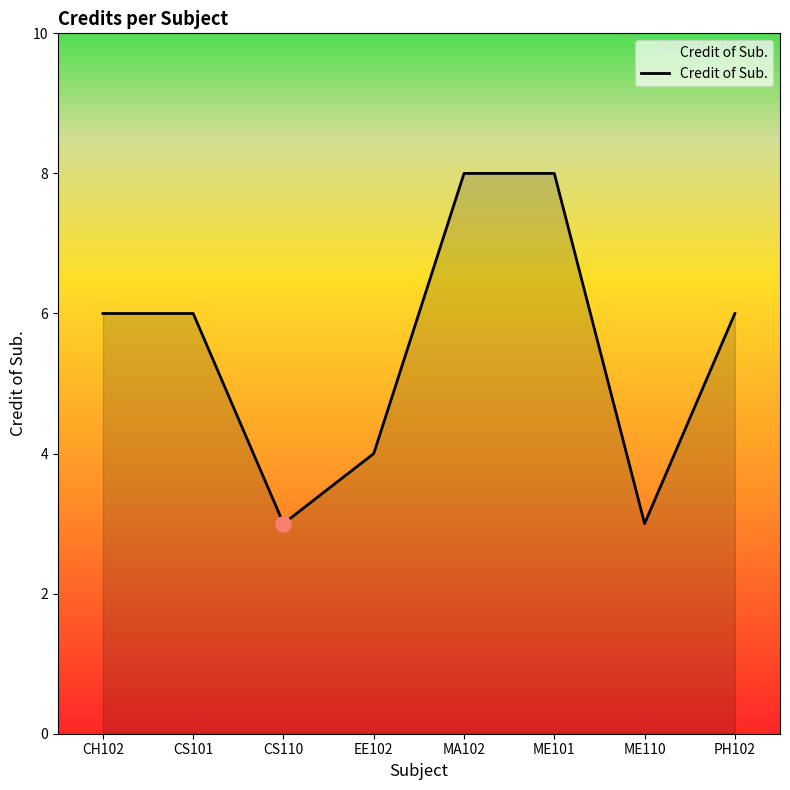

What is the change in value from MA102 to PH102?

-2